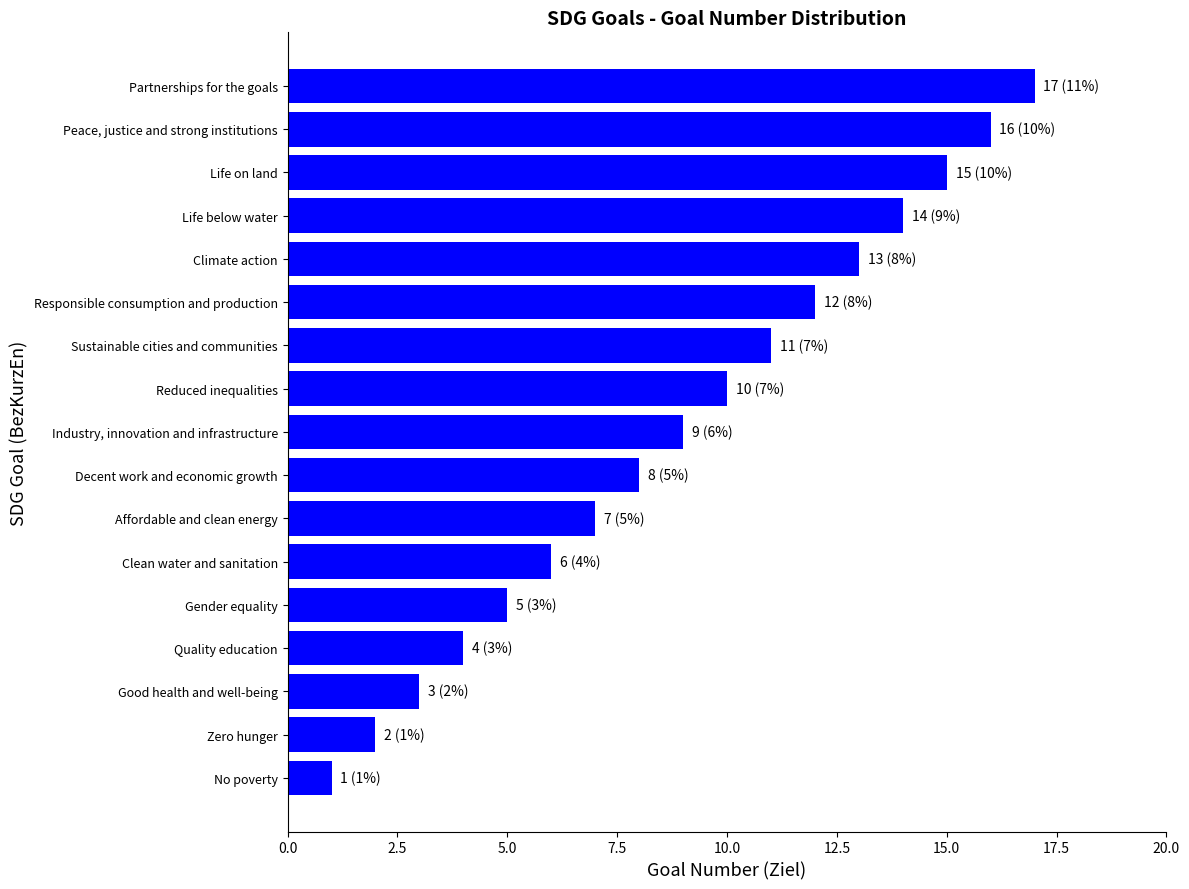

What is the ratio of the value at Gender equality to the value at Affordable and clean energy?

0.7